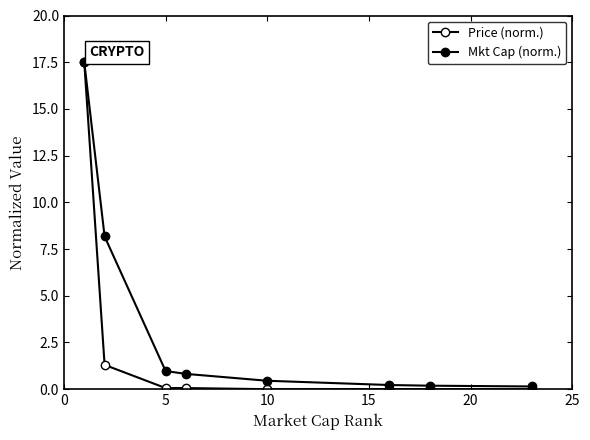

Count the number of data series in this chart.

2